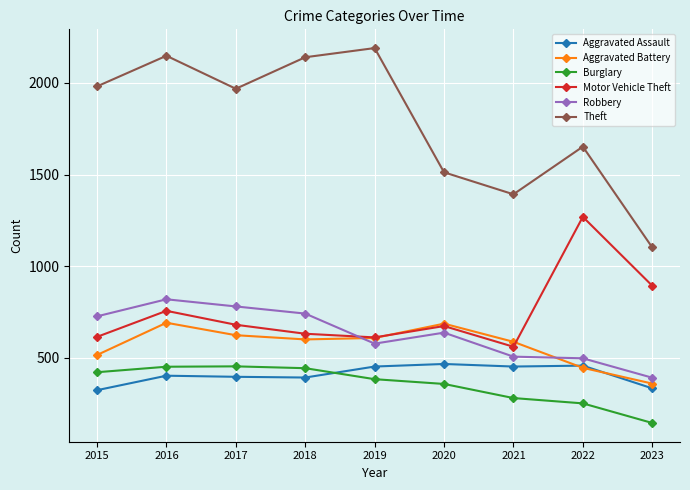

Is the value of Burglary at 2018 greater than the value of Robbery at 2020?

No